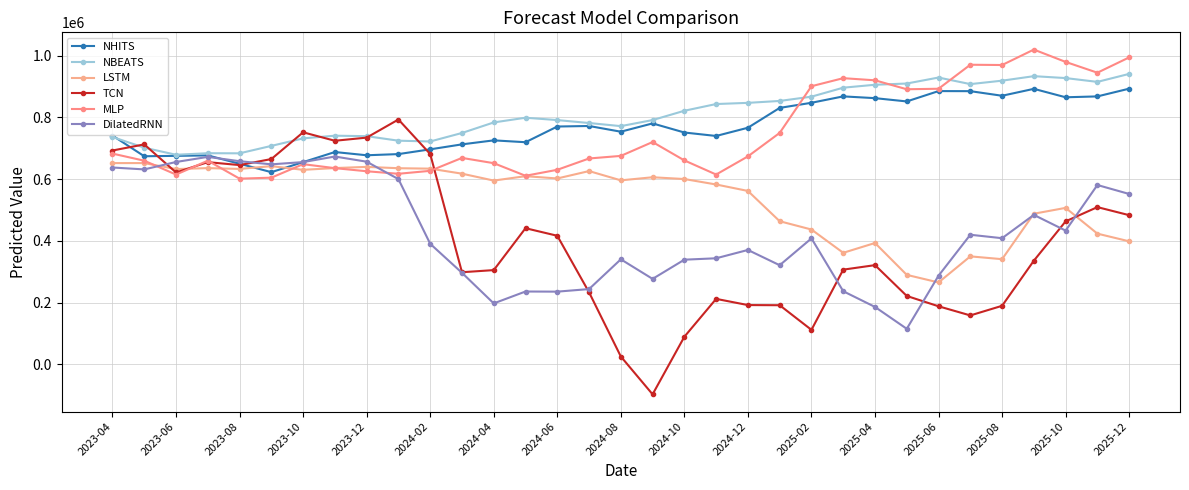

How many data points in NHITS are less than 753606?

16